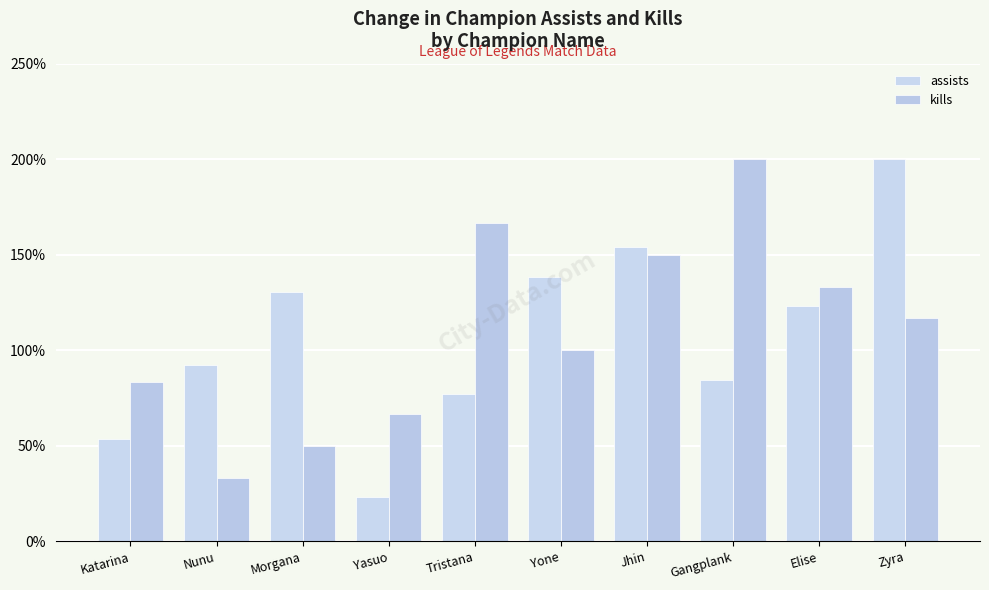

Which series has the widest spread of values?

assists